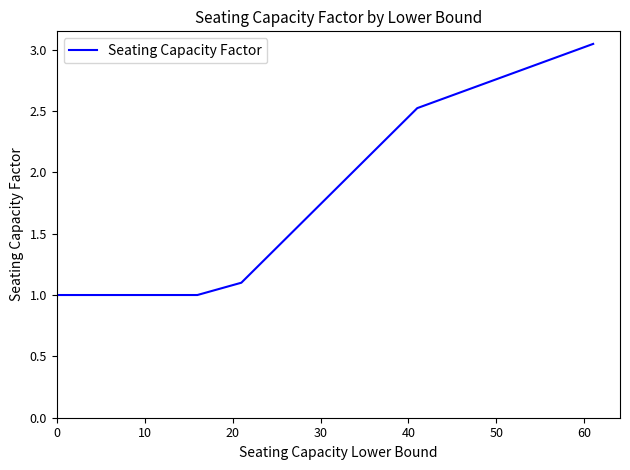

What is the minimum value shown in the chart?

1.0